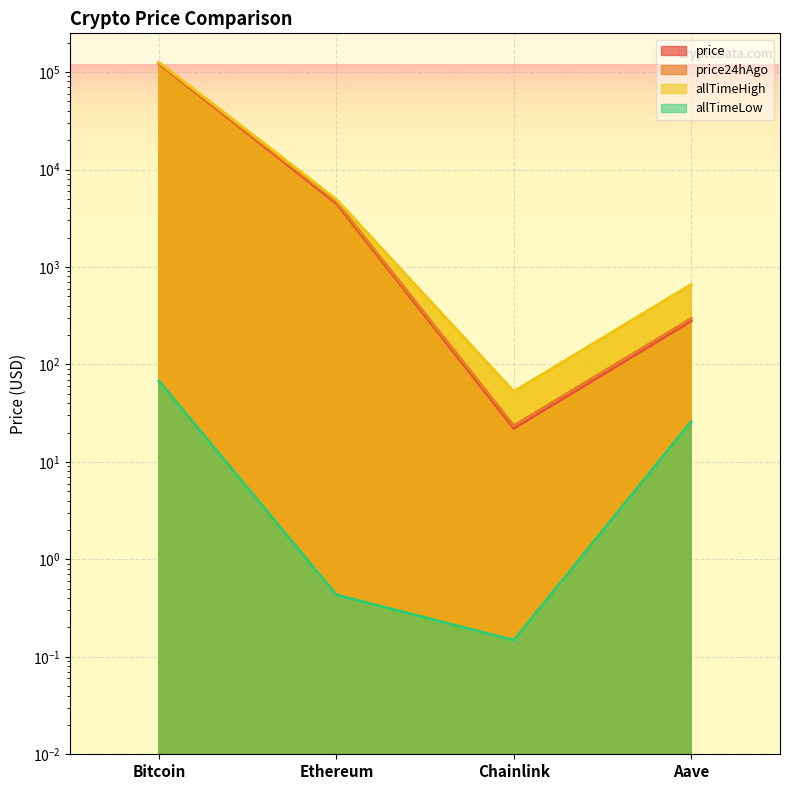

True or false: price and allTimeHigh cross at least once.

False